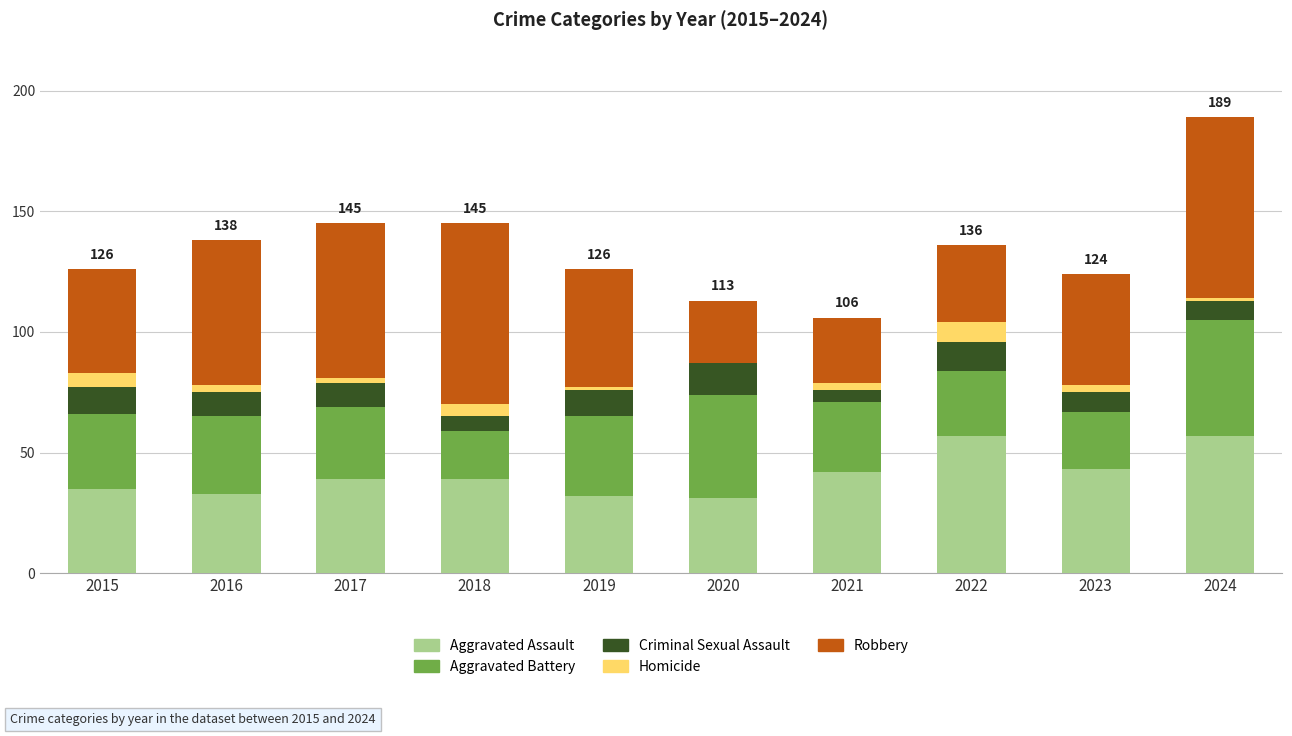

Is it true that Aggravated Assault equals 45 at 2020?

False